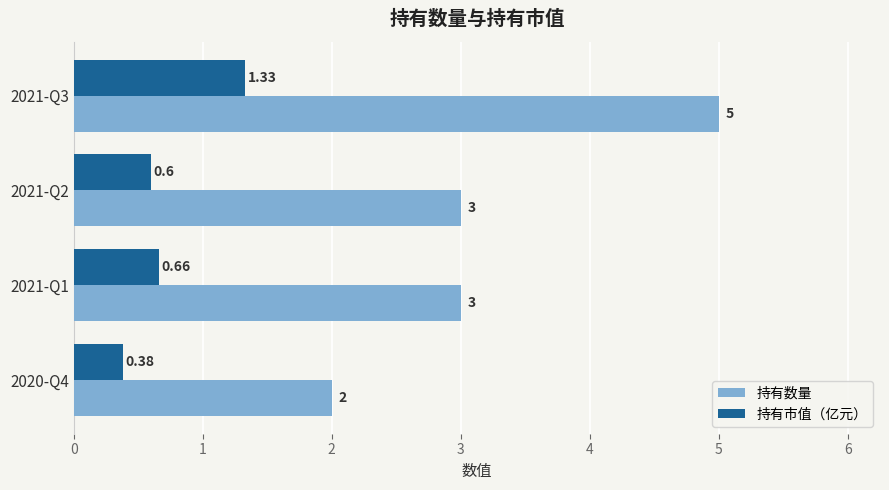

Which series changed the most between 2021-Q2 and 2021-Q1?

持有市值（亿元）